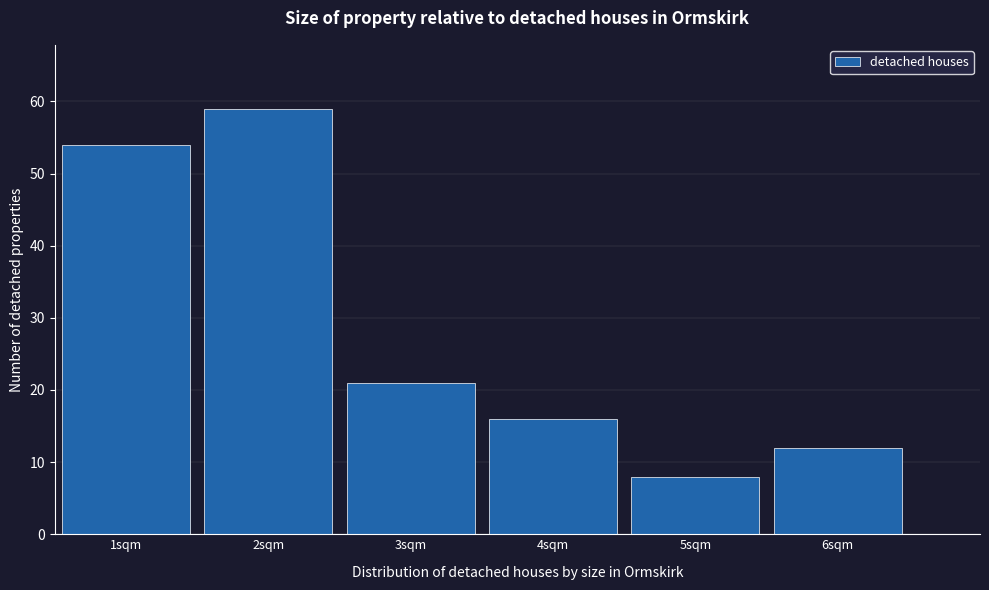

Reading left to right, transcribe this chart: for each bar, give the range it covers on the x-axis and its height. The values are not printed on the chart, so give them approximately, as read against the axis.

0.5 to 1.5: 54
1.5 to 2.5: 59
2.5 to 3.5: 21
3.5 to 4.5: 16
4.5 to 5.5: 8
5.5 to 6.5: 12